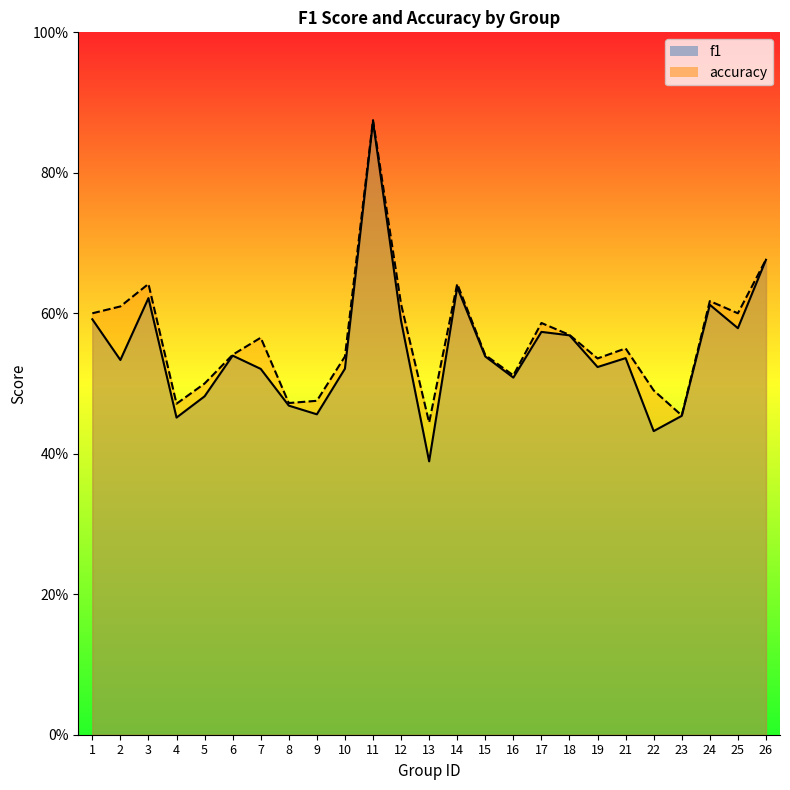

List the labels in order of accuracy value, smallest first.

13, 23, 4, 8, 9, 22, 5, 16, 19, 10, 15, 6, 21, 7, 18, 17, 1, 25, 2, 12, 24, 3, 14, 26, 11